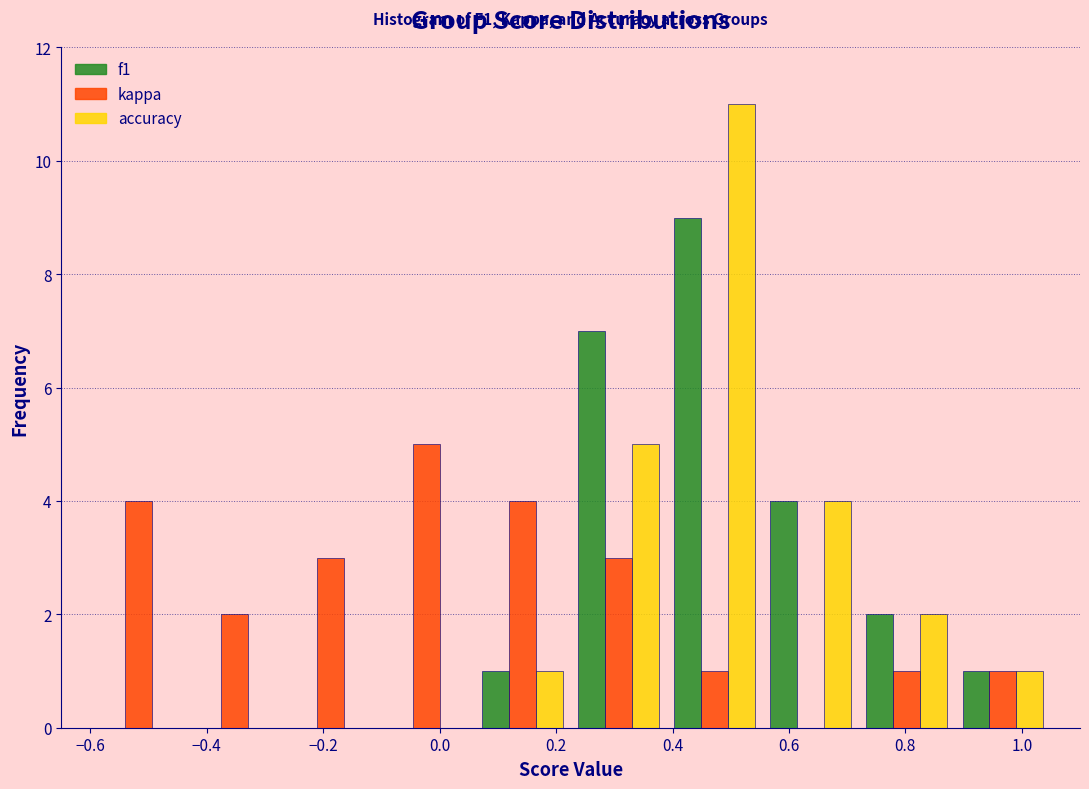

In the kappa series, which range on the x-axis has the tallest bar?

-0.105 to 0.060